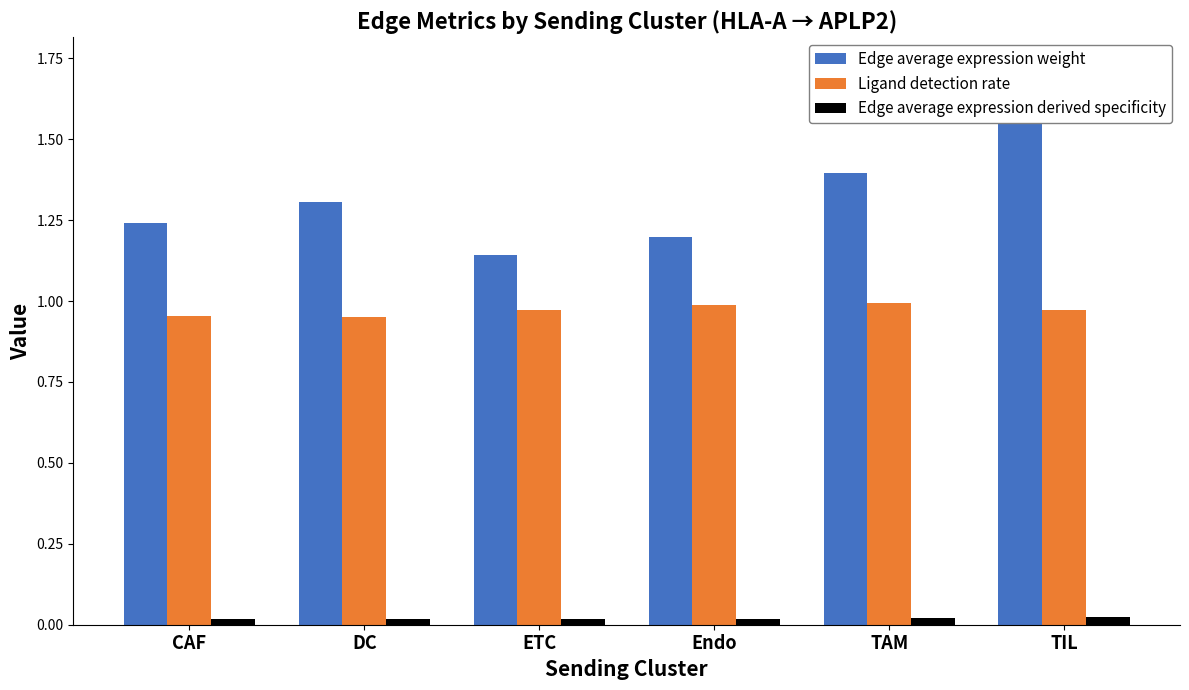

What is the value of the Ligand detection rate bar at the 4th from the left?

1.0